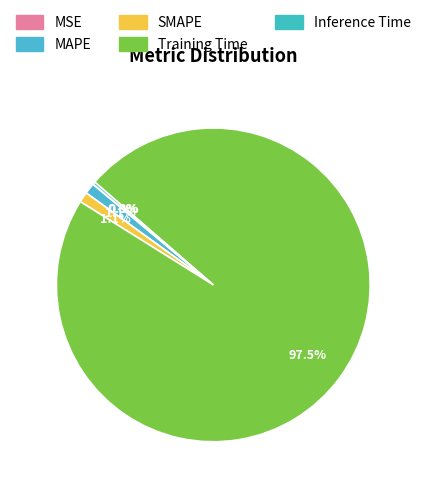

Which slice represents more than half of the pie?

Training Time